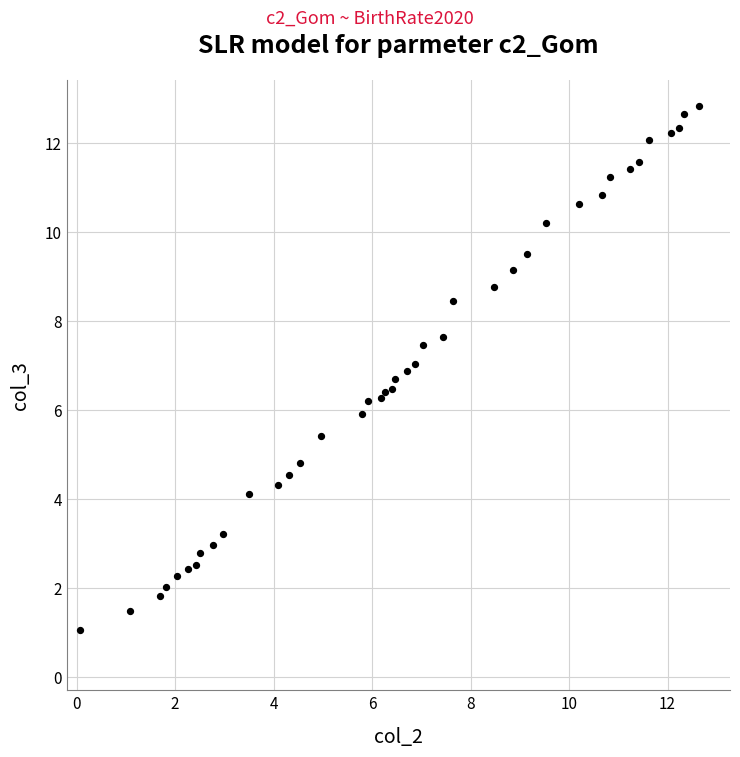

What is the range of Y values (max minus min)?

11.8